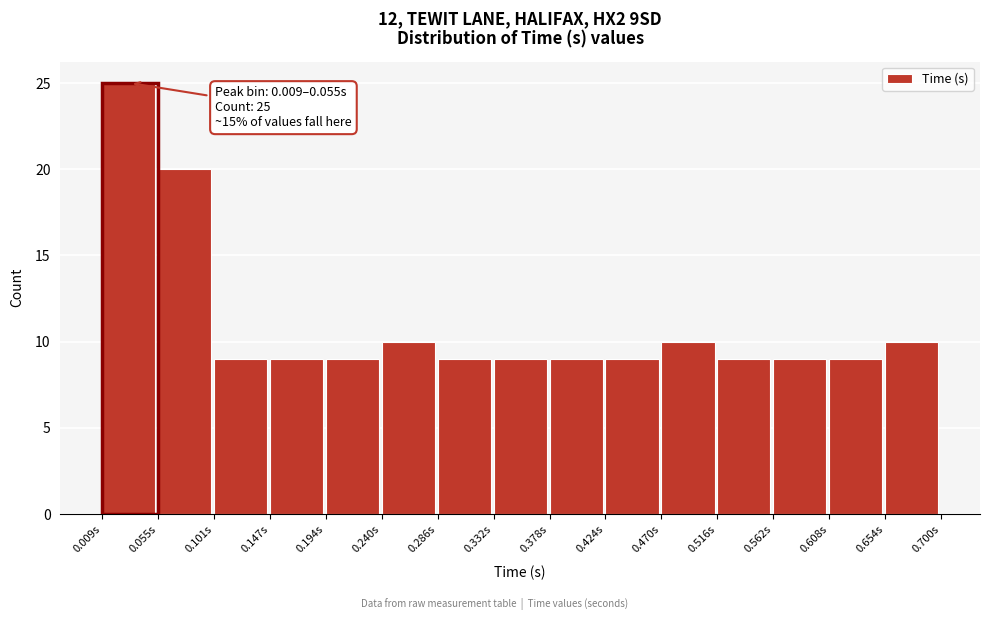

Over which range of the x-axis is the bar tallest?

0.010 to 0.055